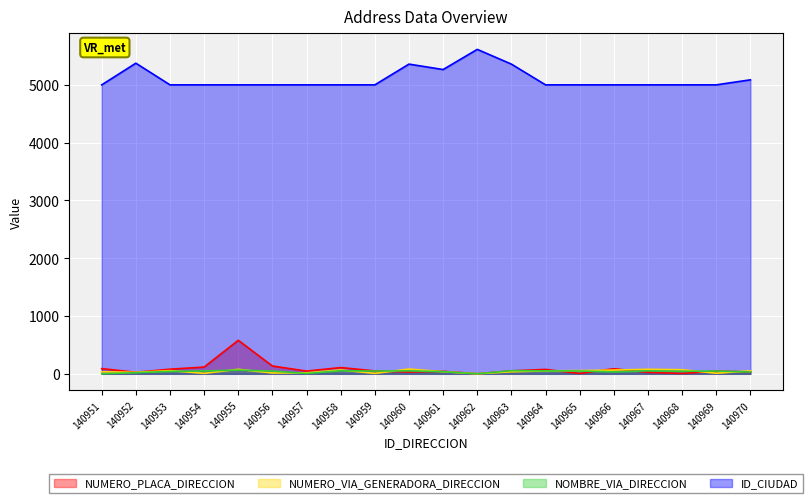

Rank the series at 140959 from highest to lowest value.

ID_CIUDAD, NUMERO_PLACA_DIRECCION, NOMBRE_VIA_DIRECCION, NUMERO_VIA_GENERADORA_DIRECCION